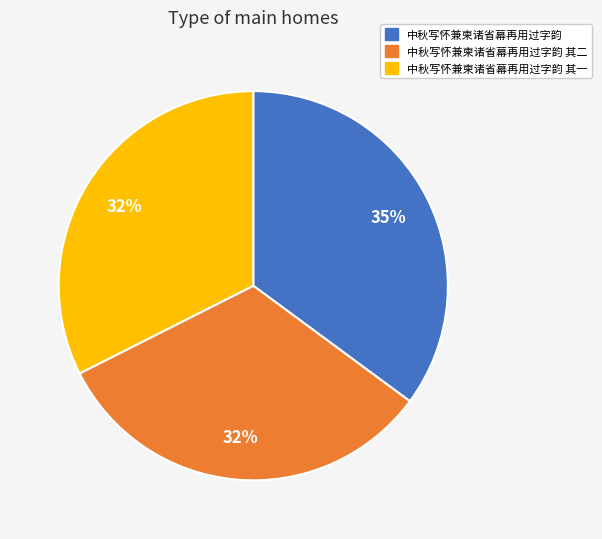

To the nearest percent, what is the difference between the largest and smallest slice percentages?

3%